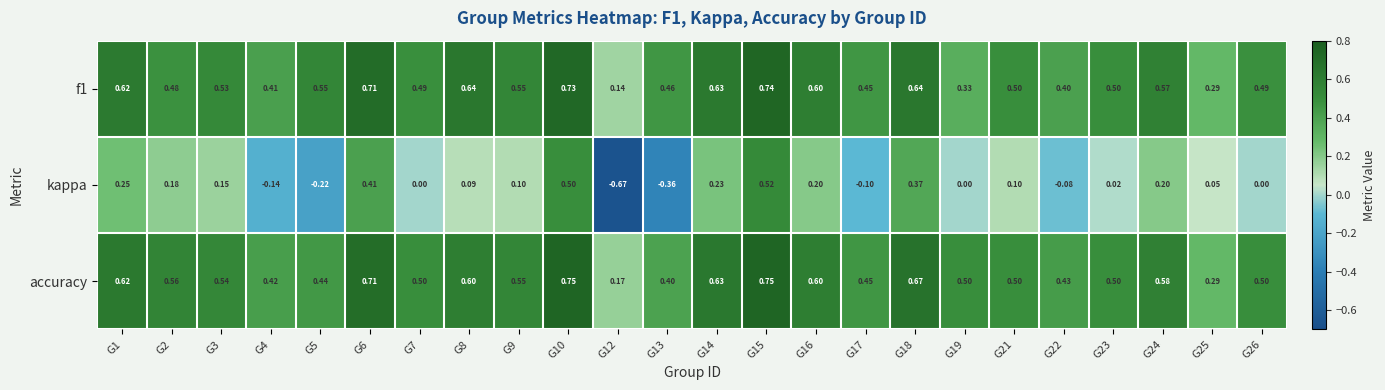

At how many categories does at least one series exceed 0?

24